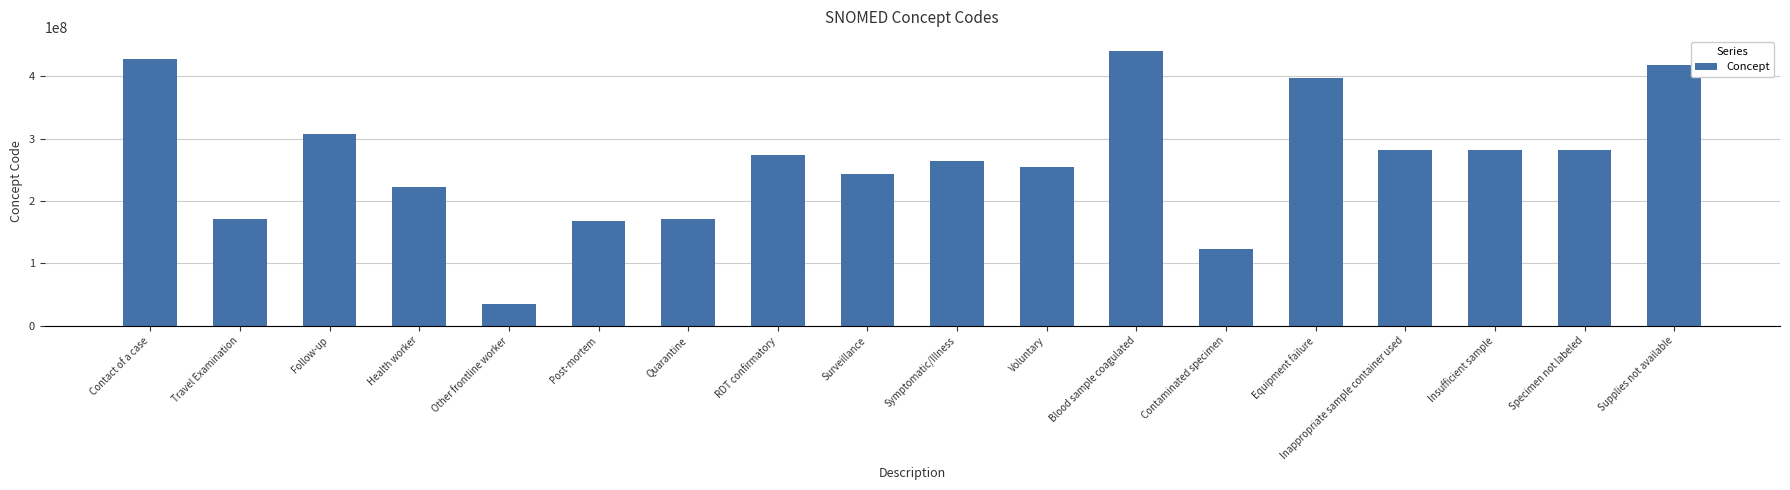

How many categories are shown in the chart?

18